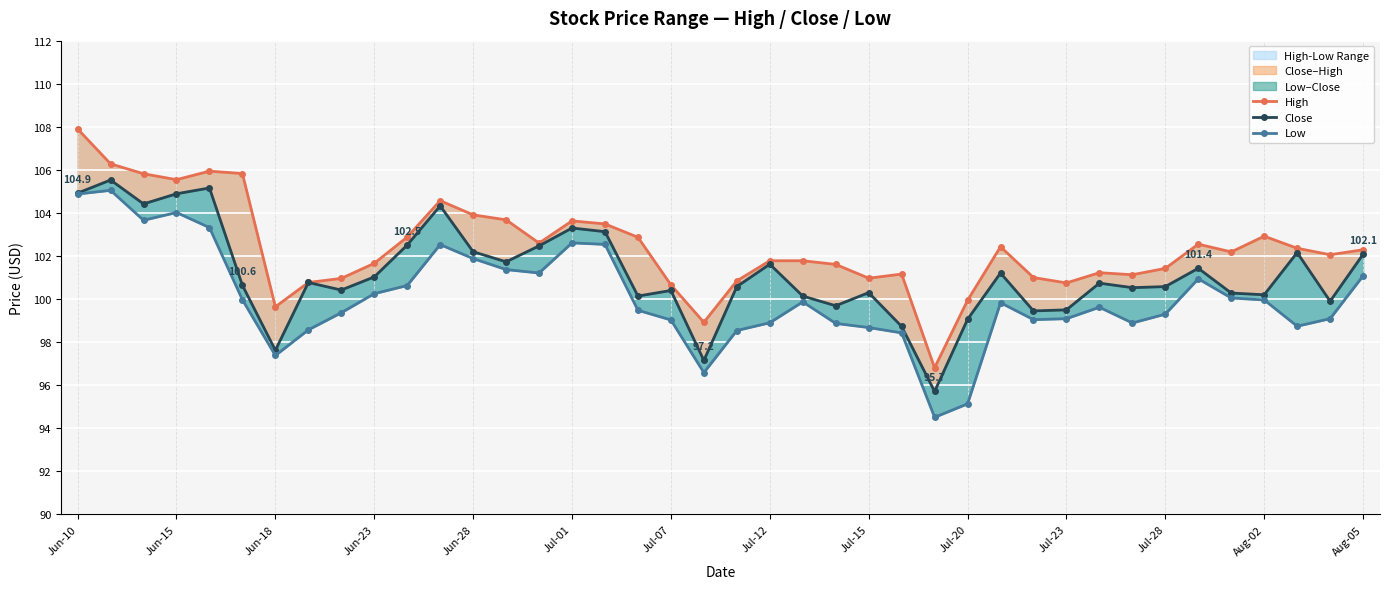

Reading left to right, list all the values displayed in this chart.

High: 107.9	106.3	105.8	105.5	105.9	105.8	99.6	100.8	101.0	101.7	102.9	104.6	103.9	103.7	102.6	103.6	103.5	102.9	100.7	98.9	100.8	101.8	101.8	101.6	101.0	101.2	96.8	99.9	102.4	101.0	100.8	101.2	101.1	101.4	102.5	102.2	102.9	102.4	102.1	102.3
Close: 104.9	105.5	104.4	104.9	105.2	100.6	97.6	100.8	100.4	101.0	102.5	104.3	102.2	101.7	102.5	103.3	103.1	100.1	100.4	97.2	100.6	101.6	100.1	99.7	100.3	98.7	95.7	99.1	101.2	99.5	99.5	100.7	100.5	100.6	101.4	100.3	100.2	102.2	99.9	102.1
Low: 104.9	105.0	103.7	104.0	103.3	100.0	97.4	98.6	99.4	100.2	100.6	102.5	101.9	101.4	101.2	102.6	102.5	99.5	99.0	96.6	98.5	98.9	99.9	98.9	98.7	98.4	94.5	95.1	99.8	99.0	99.1	99.6	98.9	99.3	100.9	100.0	100.0	98.7	99.1	101.1